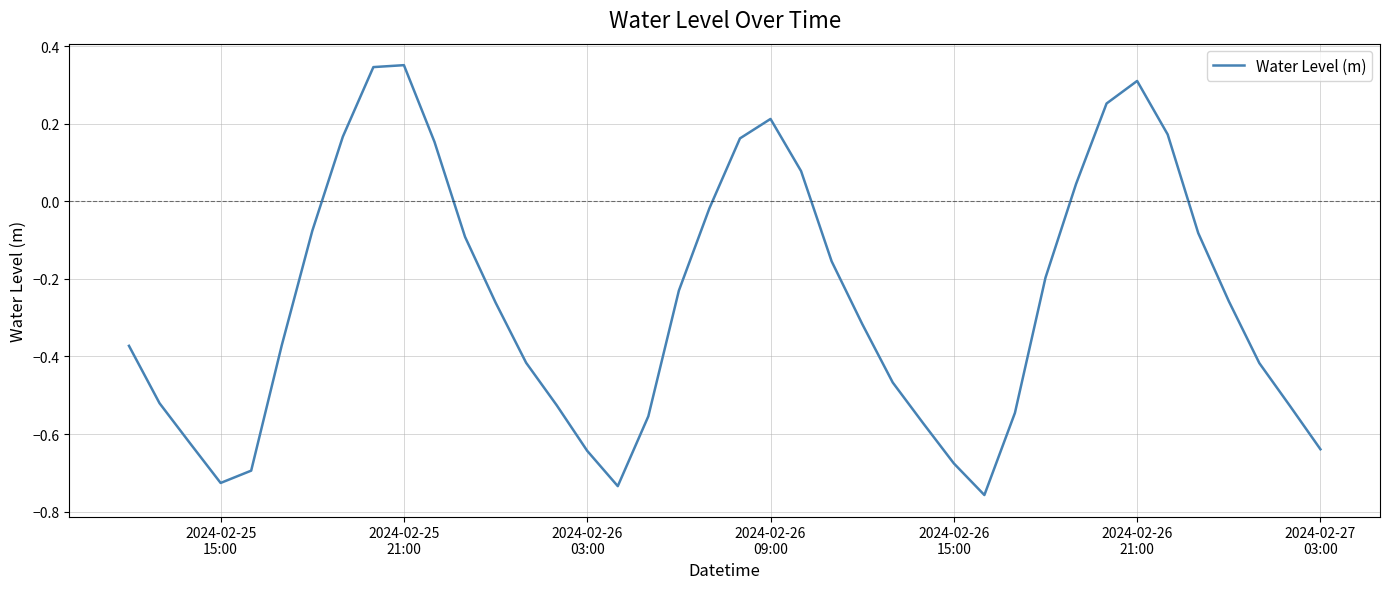

How many categories are shown in the chart?

40